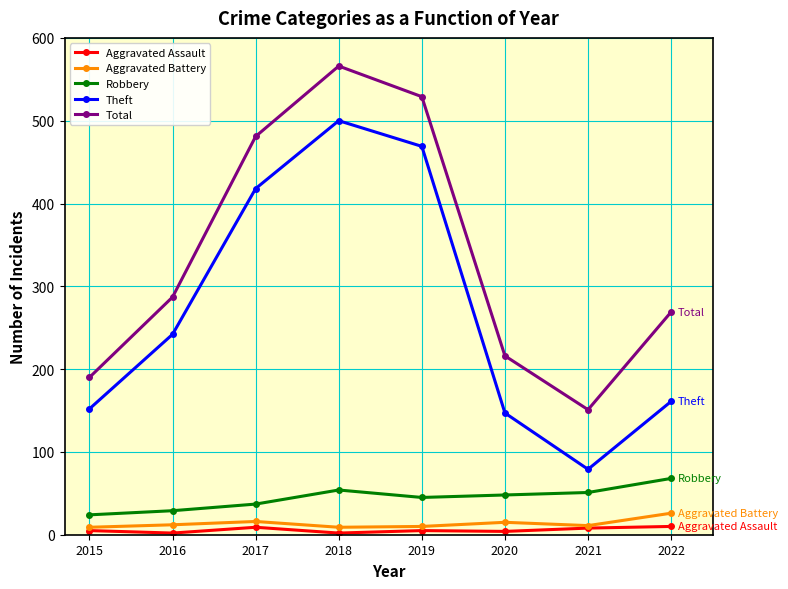

Which series has the largest range (max minus min)?

Theft